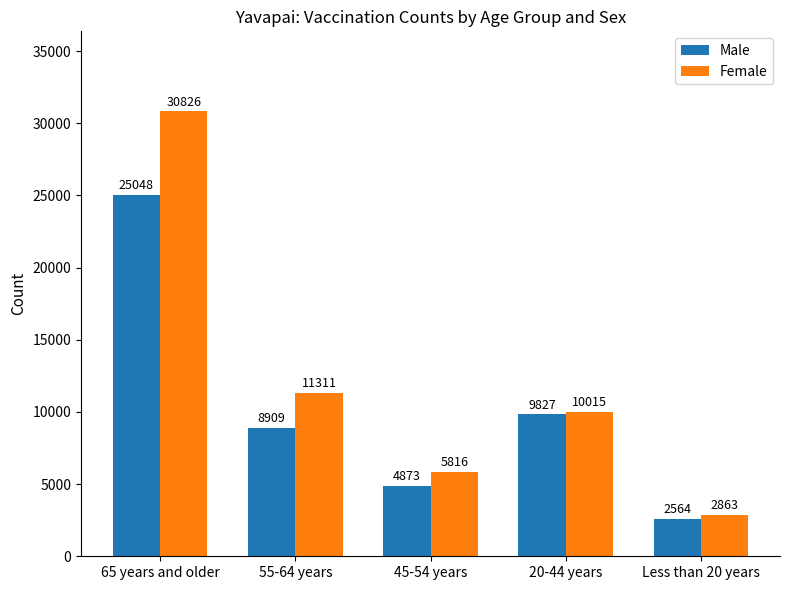

How many series are shown in this chart?

2